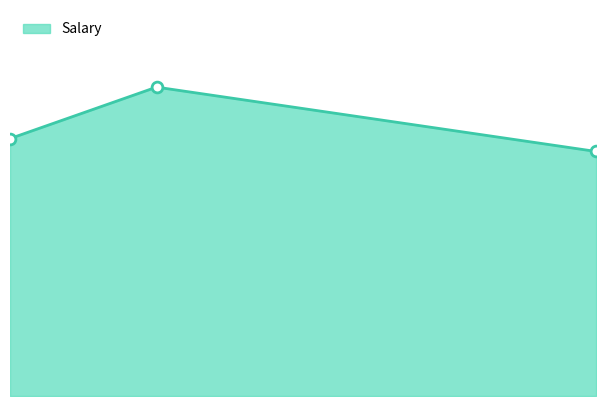

Between 29 and 27, which is larger?

29